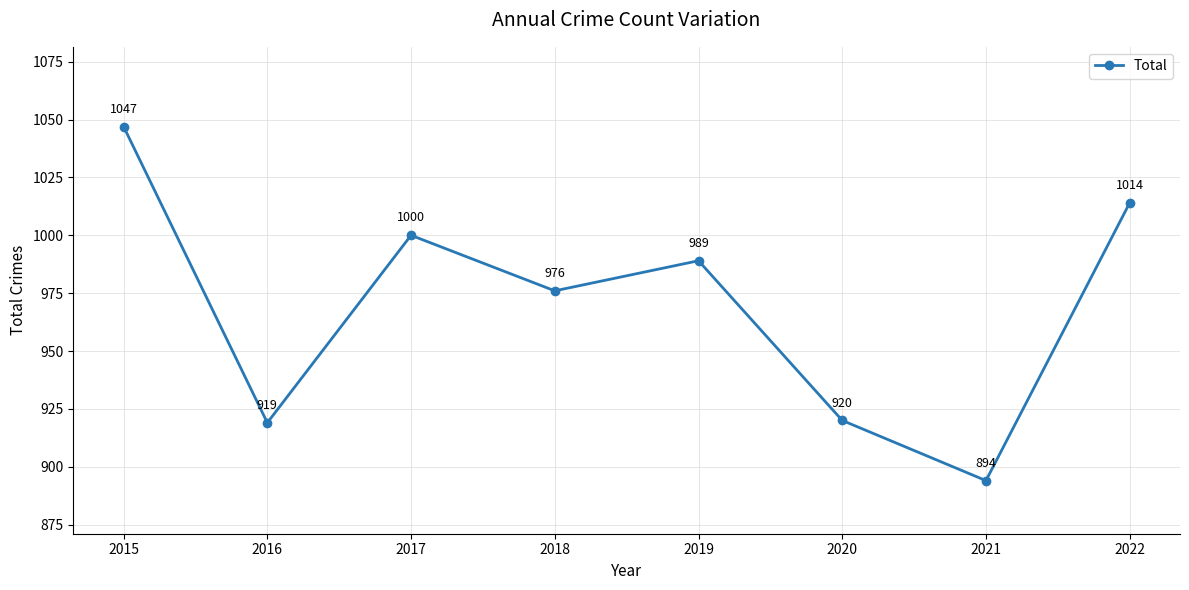

Rank the categories by value from highest to lowest.

2015, 2022, 2017, 2019, 2018, 2020, 2016, 2021